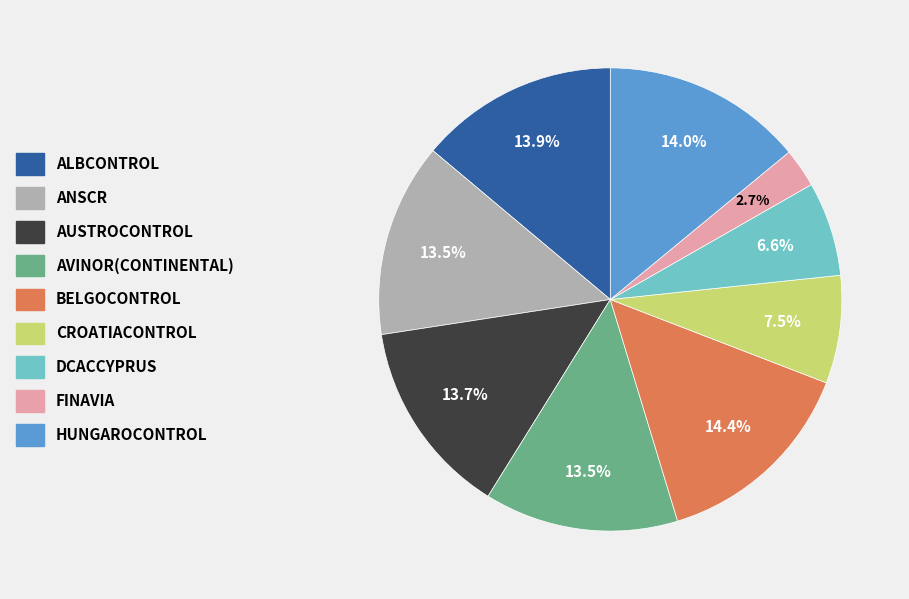

Is there a majority slice in this chart?

No